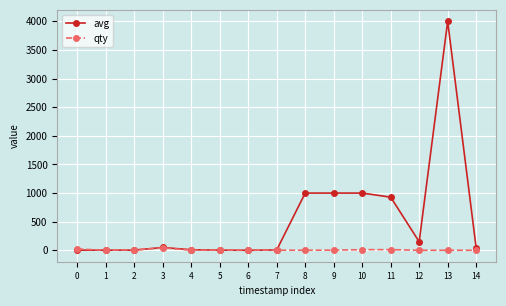

The value of avg at 12 is 150. True or false?

True